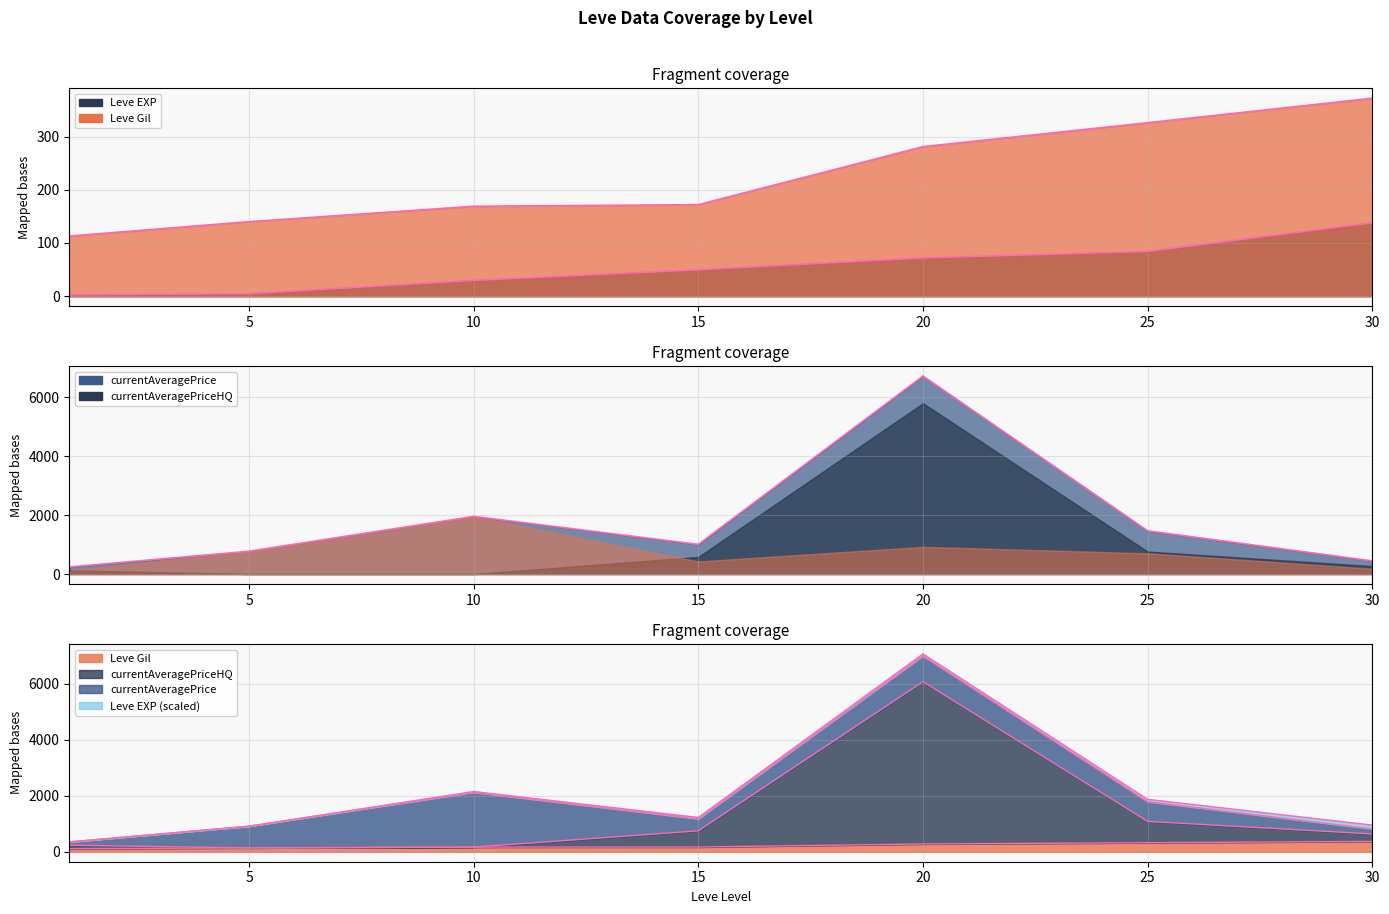

How many lines are shown in the chart?

3